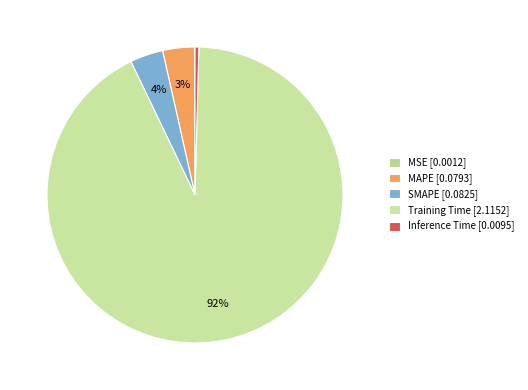

To the nearest percent, what is the difference between the largest and smallest slice percentages?

92%